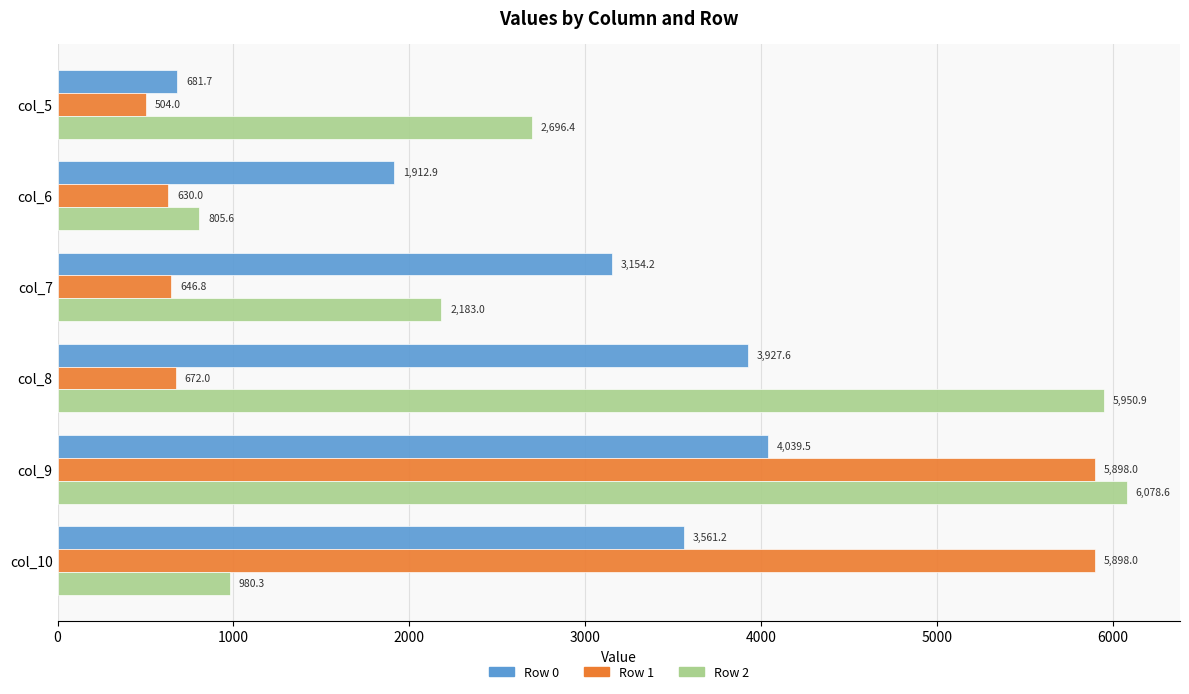

The value of Row 1 at col_9 is 9355.4. True or false?

False